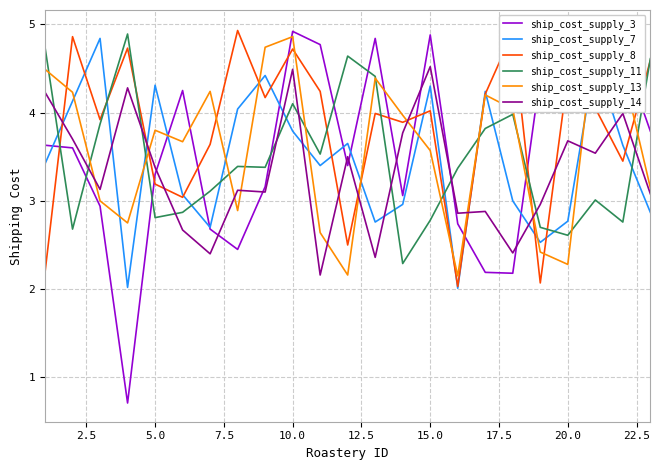

Rank the series by their maximum value, from highest to lowest.

ship_cost_supply_3, ship_cost_supply_13, ship_cost_supply_8, ship_cost_supply_11, ship_cost_supply_7, ship_cost_supply_14